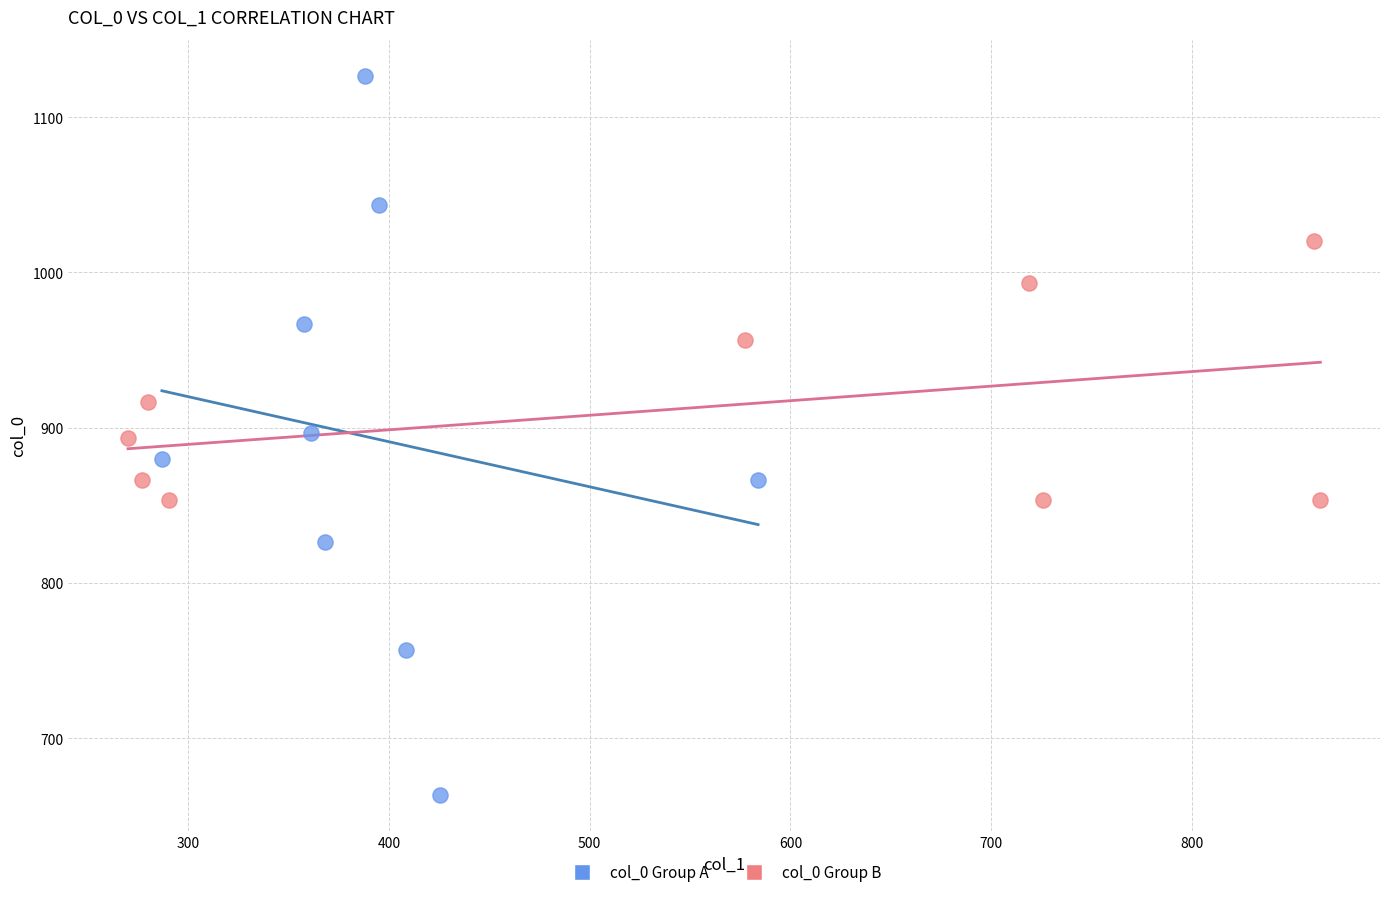

Which series contains the lowest Y value?

col_0 Group A